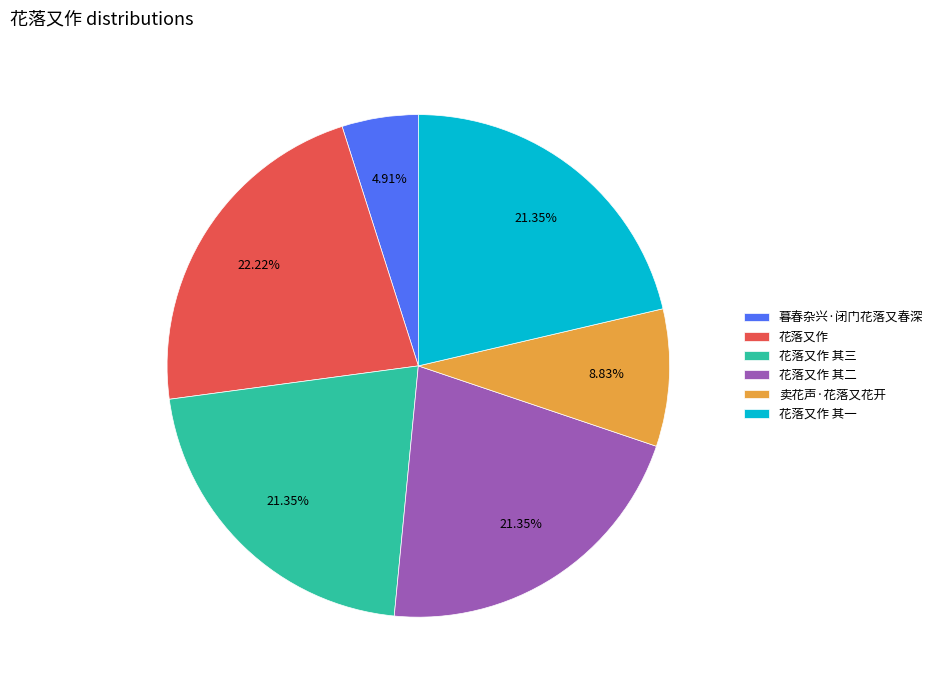

Is the sum of 卖花声·花落又花开 and 花落又作 其二 greater than half?

No